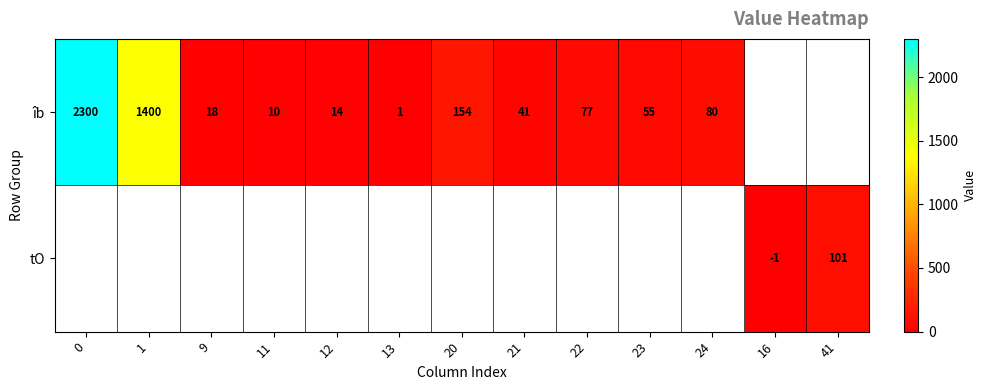

True or false: îb has a value of 835.2 at 1.

False